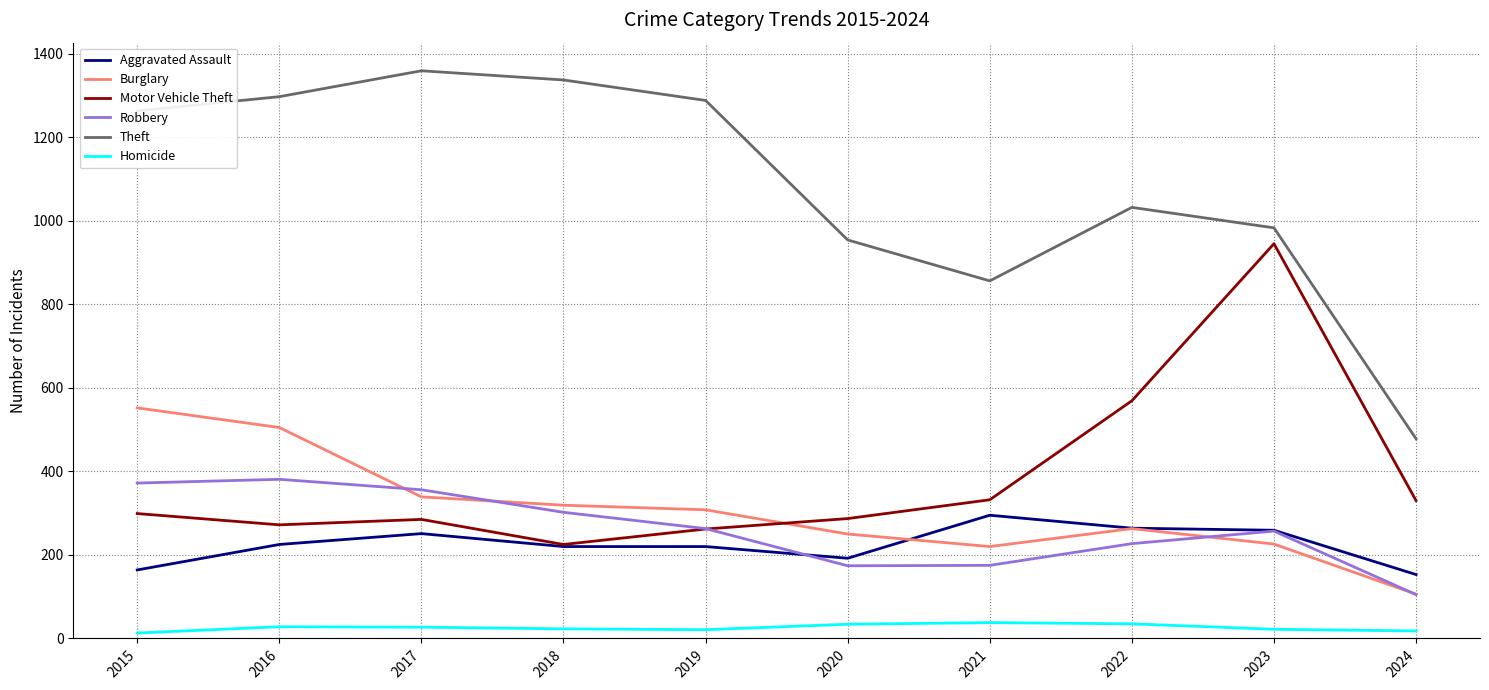

What are all the series names shown in the legend?

Aggravated Assault, Burglary, Motor Vehicle Theft, Robbery, Theft, Homicide